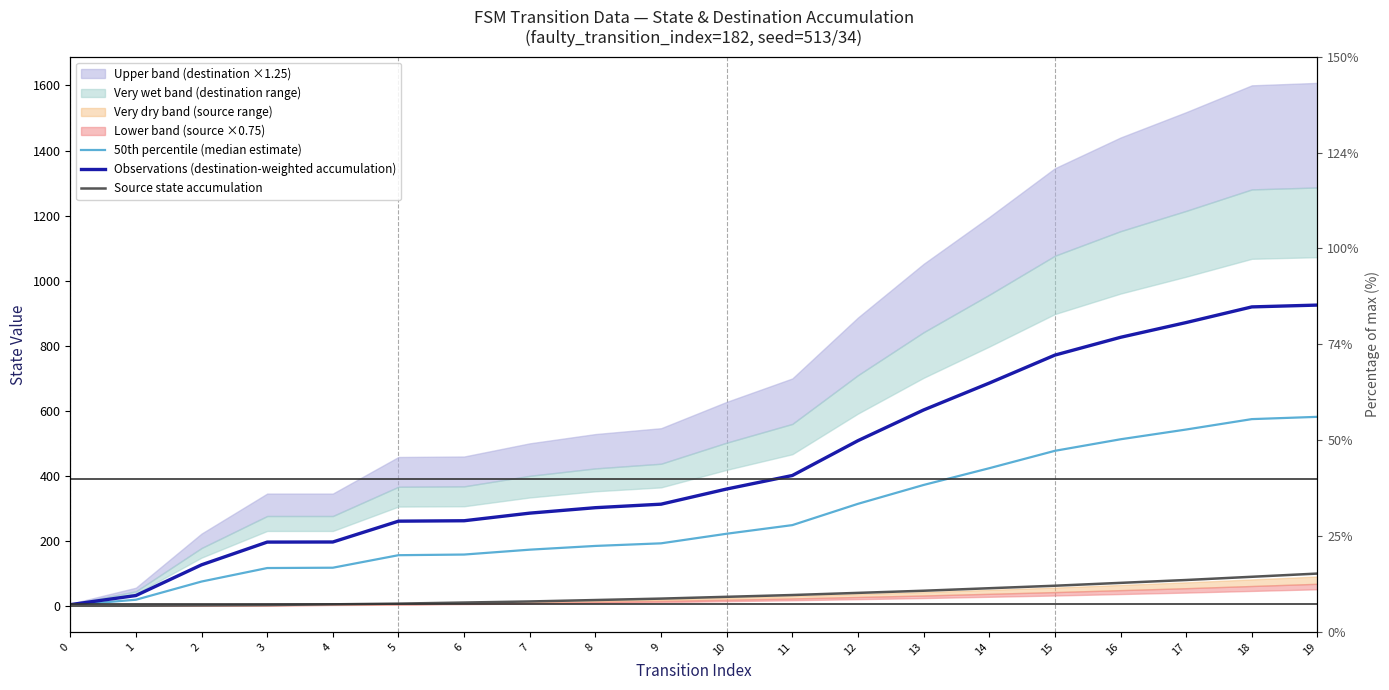

Rank the series by their maximum value, from lowest to highest.

Source state accumulation, 50th percentile (median estimate), Observations (destination-weighted accumulation)